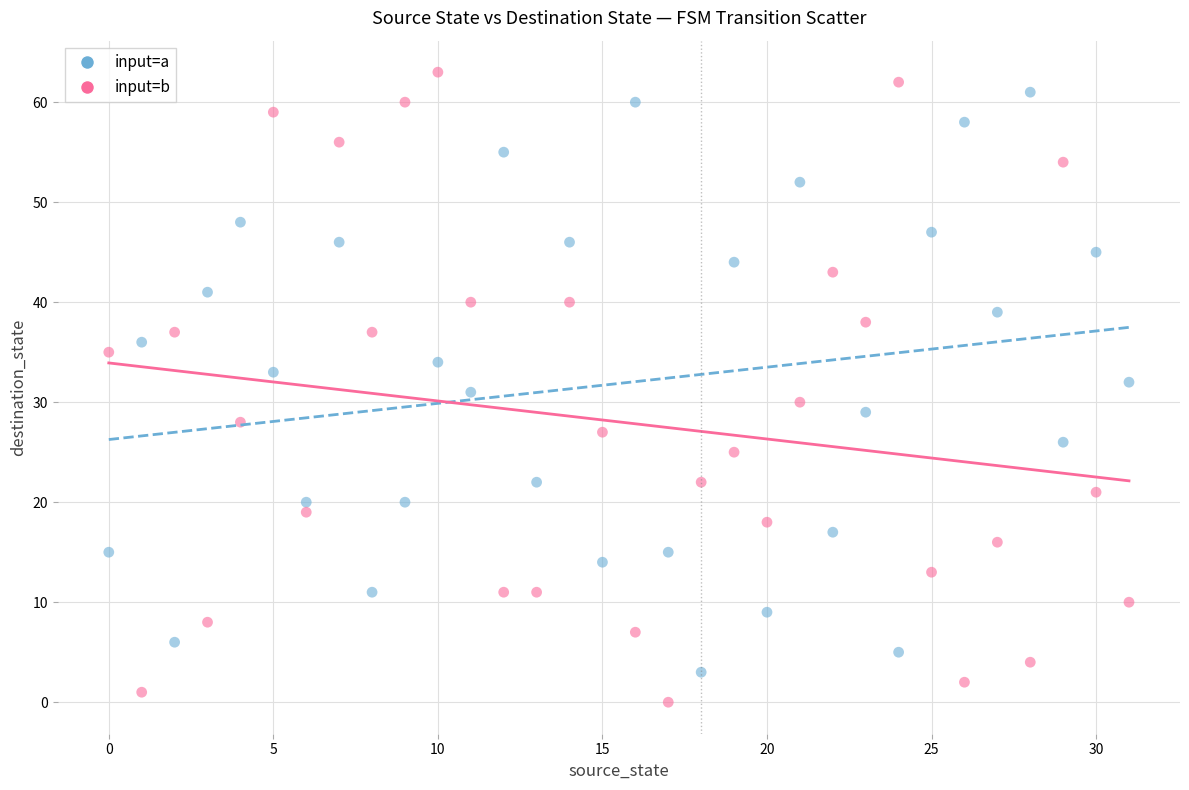

Across all data points, what is the range of Y values (max minus min)?

63